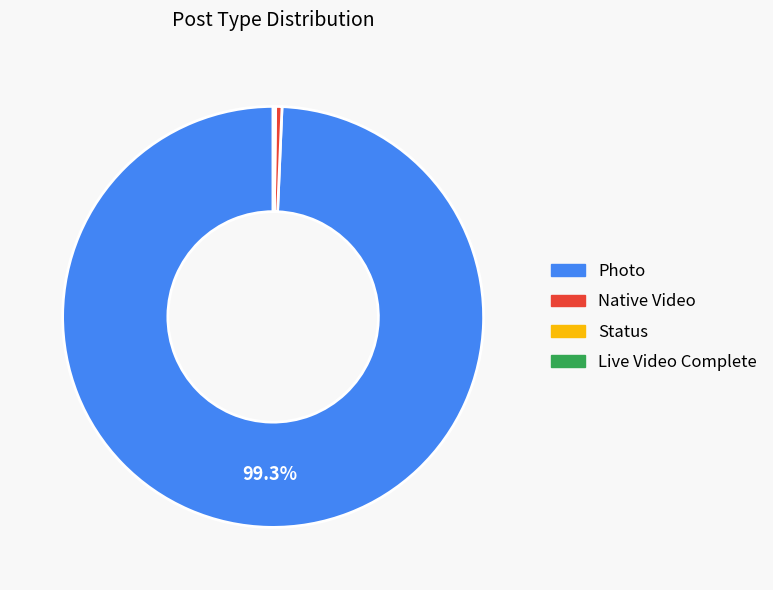

To the nearest percent, what portion does Photo represent?

99%